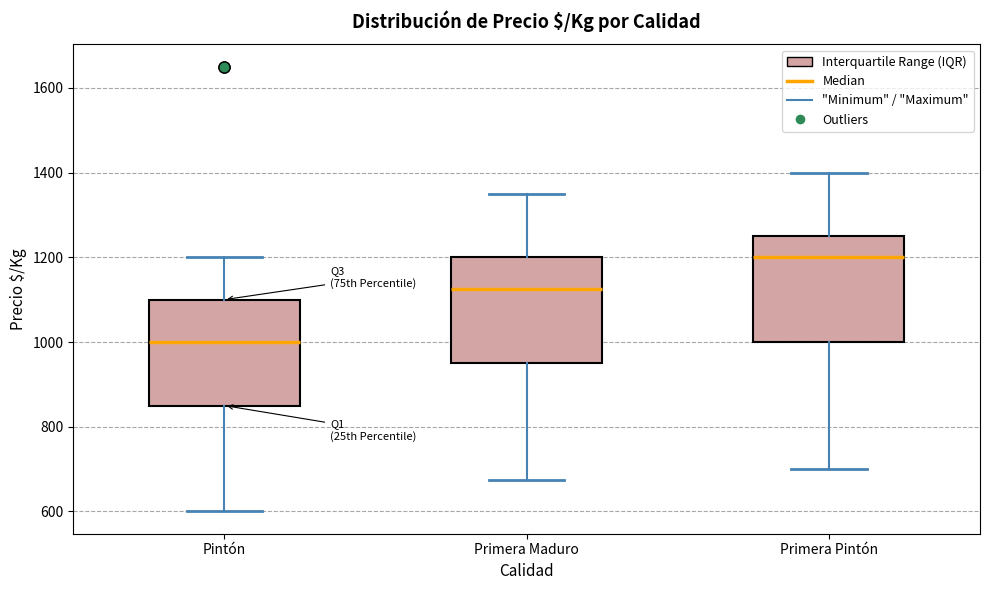

Reading left to right, transcribe this box plot: for each box, give where its median line is, the range the box spans, and where its two whiskers end, as read against the y-axis. The values are not printed on the chart, so give them approximately, as read against the axis.

Pintón: median 1000, box 860 to 1100, whiskers 600 to 1200
Primera Maduro: median 1120, box 960 to 1200, whiskers 680 to 1360
Primera Pintón: median 1200, box 1000 to 1260, whiskers 700 to 1400